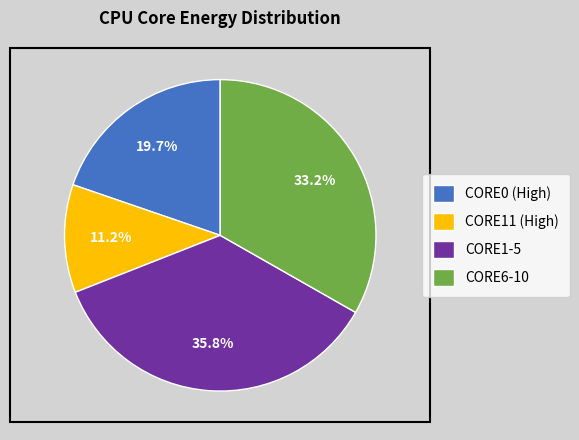

Between CORE11 (High) and CORE6-10, which is larger?

CORE6-10